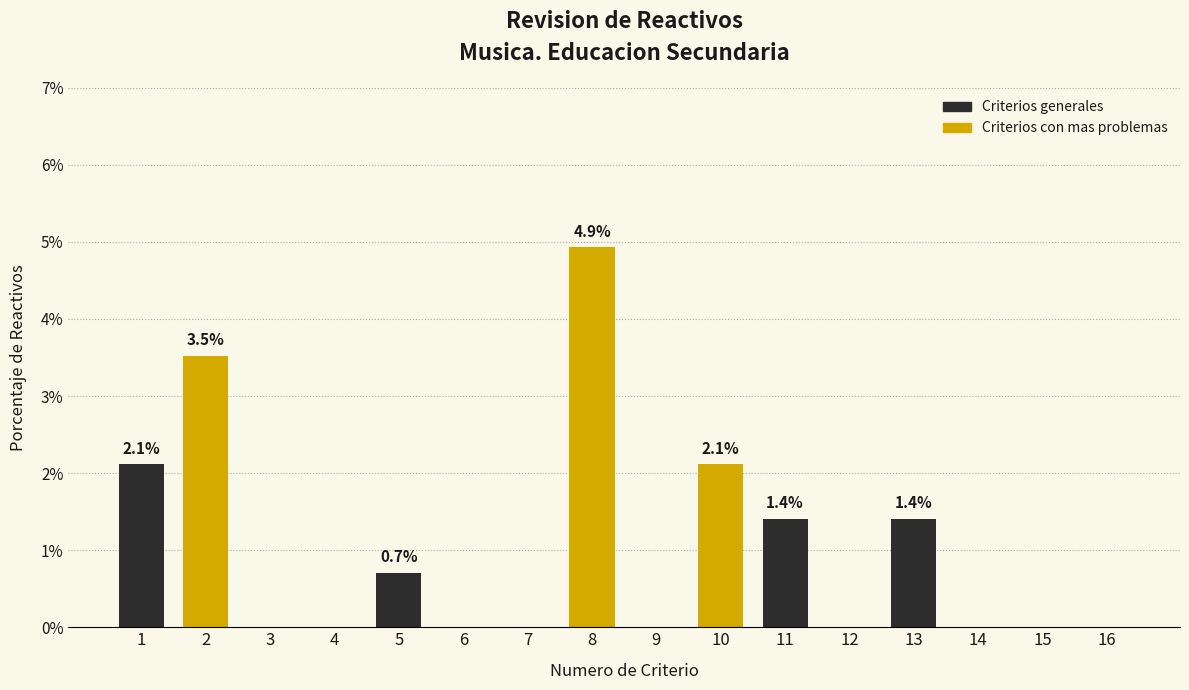

Reading right to left, extract all data points from this chart.

16=0.0	15=0.0	14=0.0	13=1.4	12=0.0	11=1.4	10=2.1	9=0.0	8=4.9	7=0.0	6=0.0	5=0.7	4=0.0	3=0.0	2=3.5	1=2.1